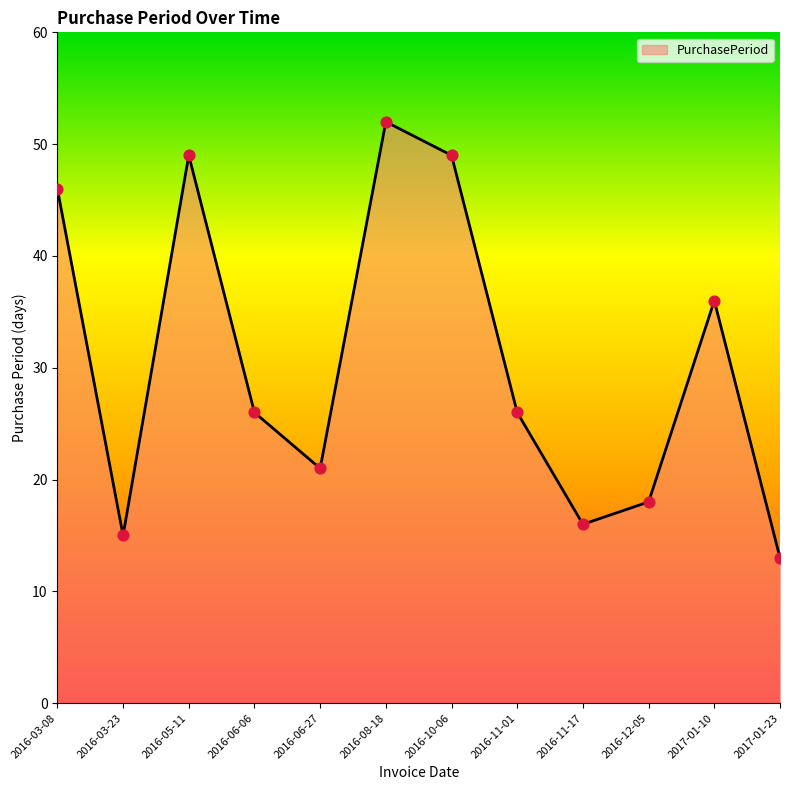

What is the change in value from 2016-03-08 to 2016-06-06?

-20